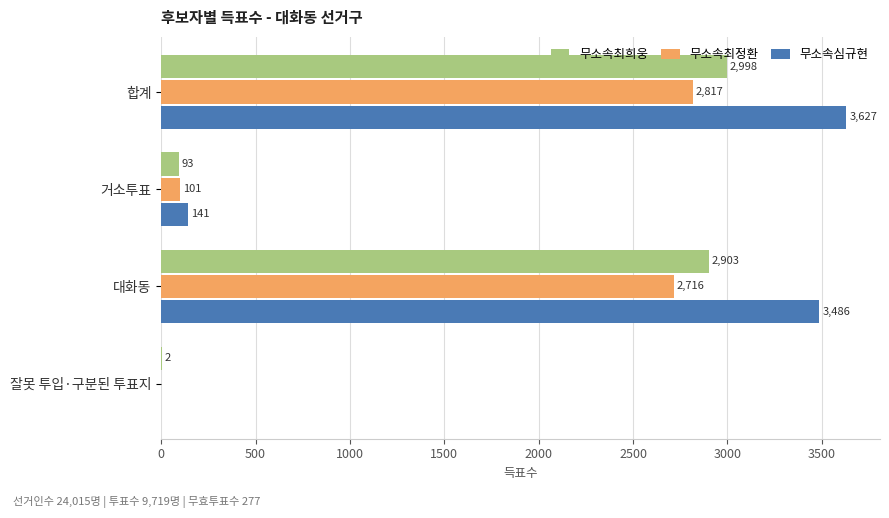

What is the sum of all 무소속심규현 values?

7254